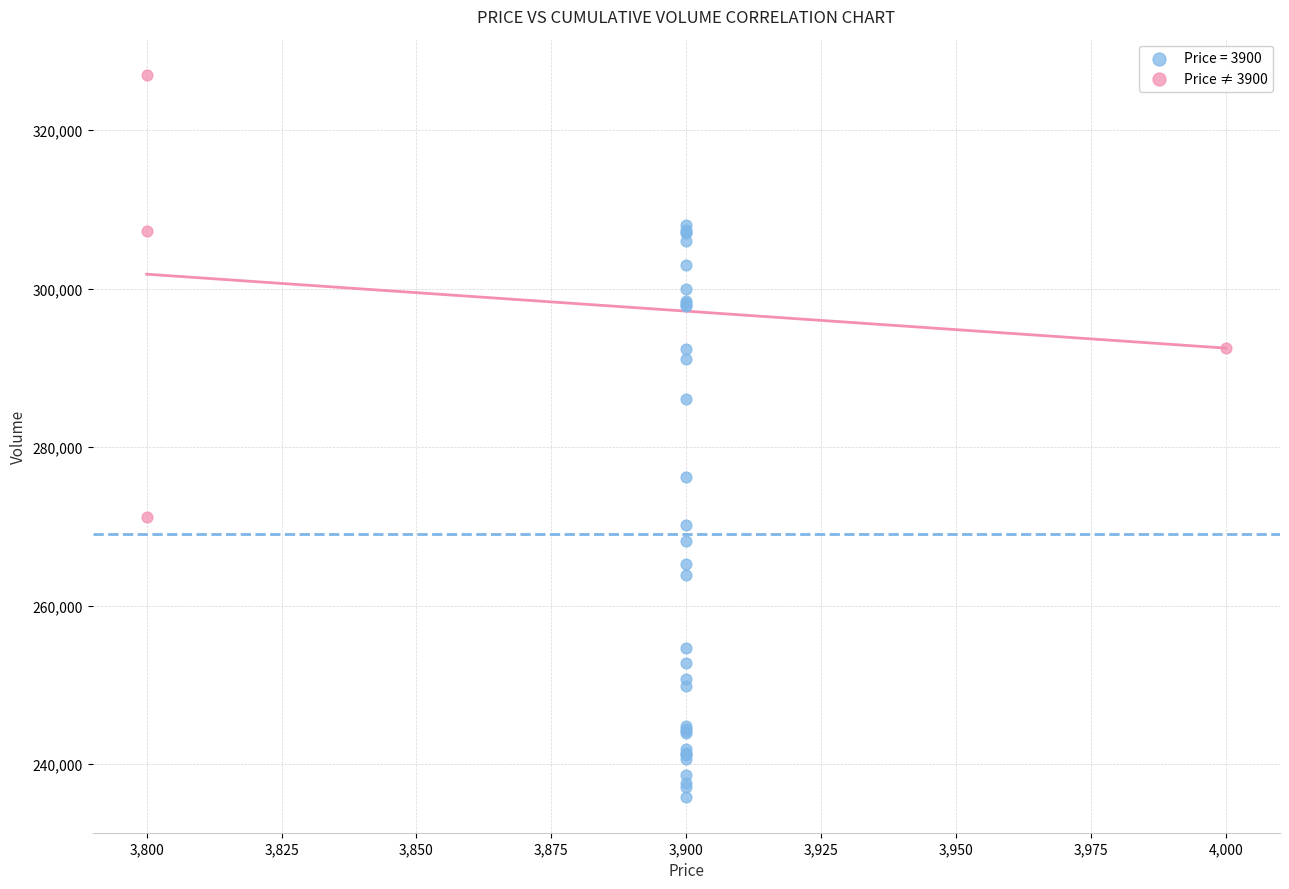

Which series reaches the minimum Y coordinate?

Price = 3900